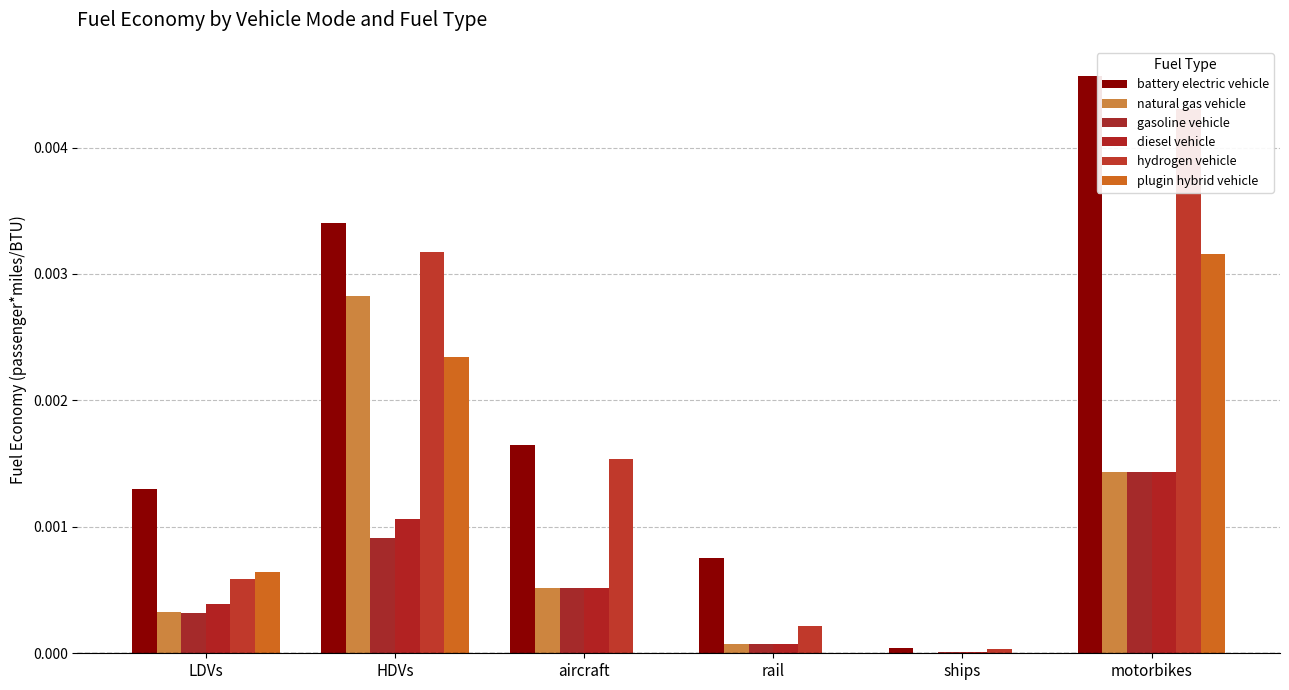

List the labels in order of gasoline vehicle value, smallest first.

ships, rail, LDVs, aircraft, HDVs, motorbikes